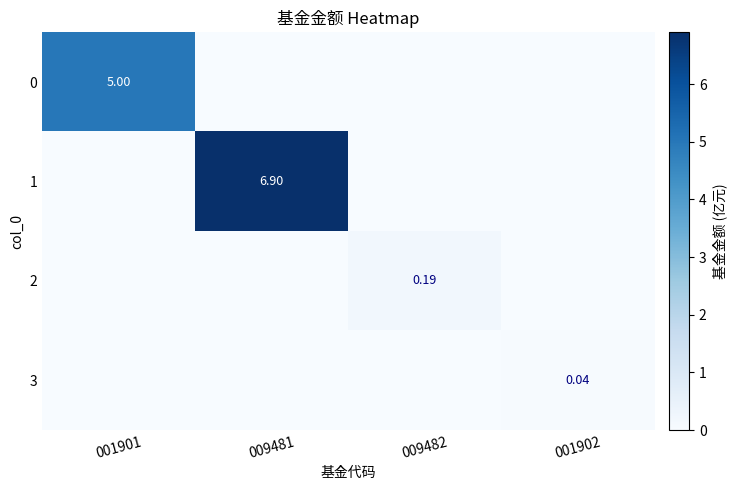

At 009481, list the series in order from smallest to largest.

0, 2, 3, 1